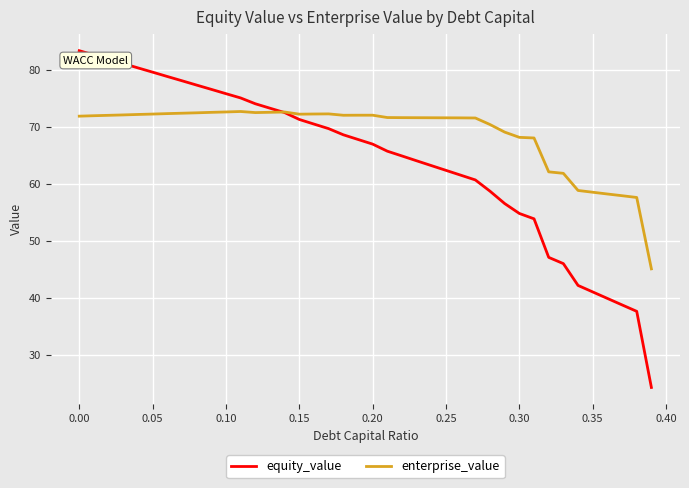

Which series has the largest range (max minus min)?

equity_value